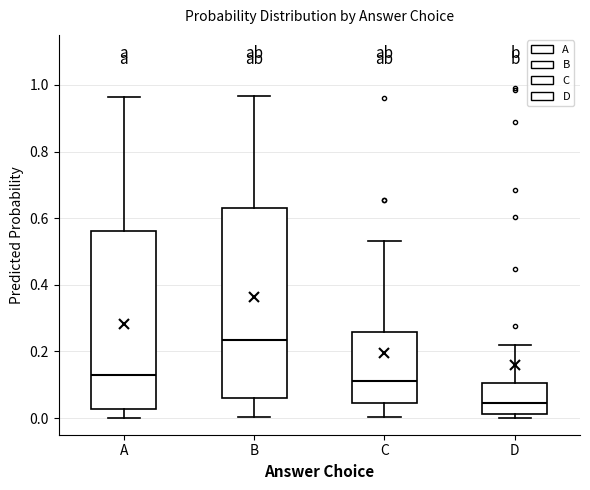

Reading left to right, read every box against the y-axis: the position of its median line, the range the box covers, and the ends of its whiskers. The values are not printed on the chart, so give them approximately, as read against the axis.

A: median 0.12, box 0.02 to 0.56, whiskers 0.00 to 0.96
B: median 0.24, box 0.06 to 0.64, whiskers 0.00 to 0.96
C: median 0.12, box 0.04 to 0.26, whiskers 0.00 to 0.54
D: median 0.04, box 0.02 to 0.10, whiskers 0.00 to 0.22